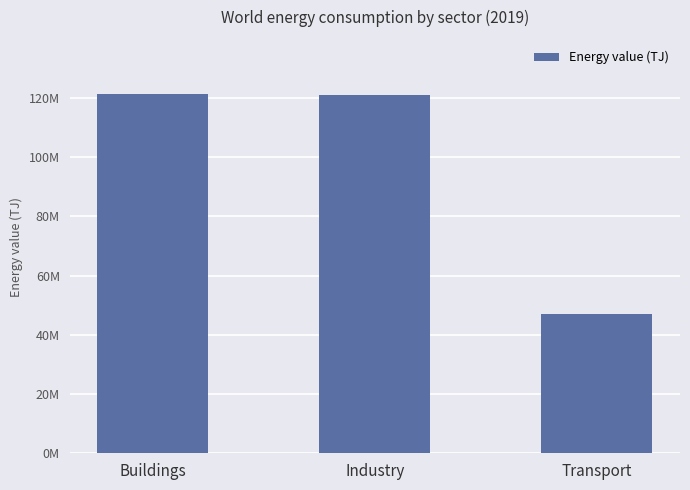

Are the bars horizontal?

No